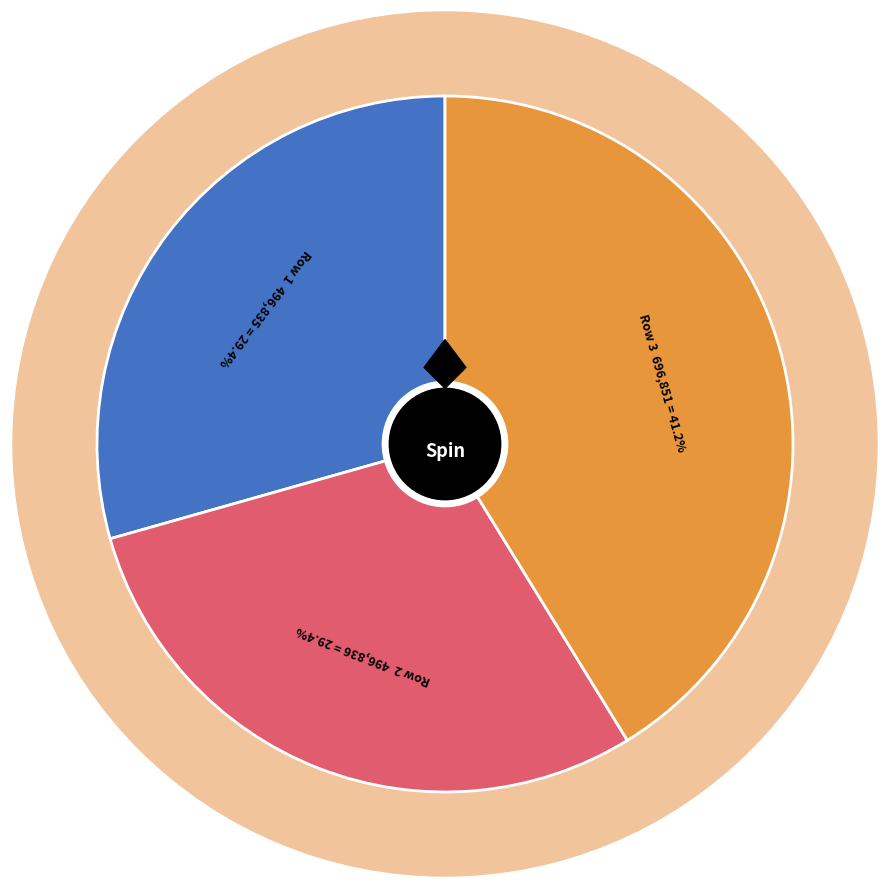

Does any single category account for the majority?

No